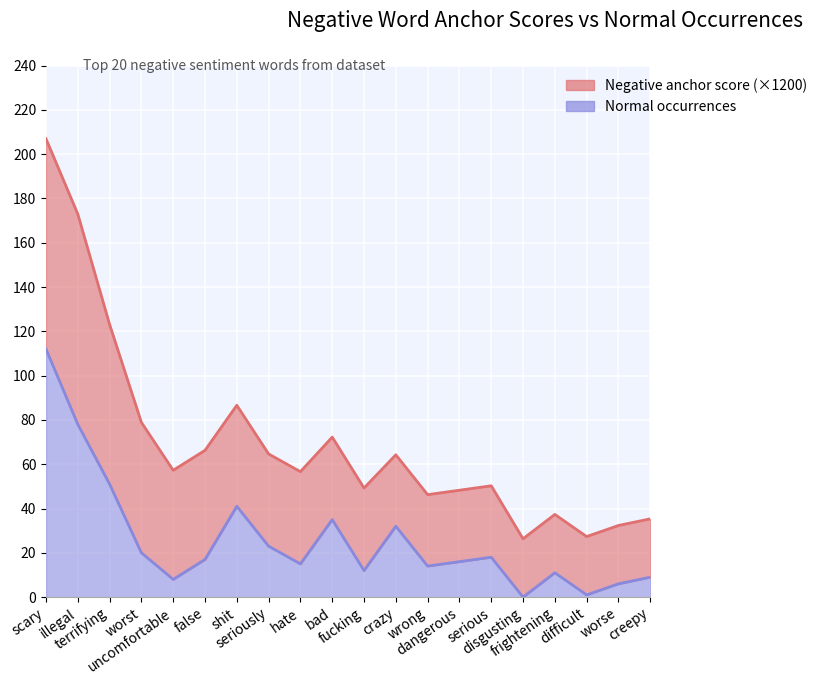

True or false: the data shows 41 at shit.

True